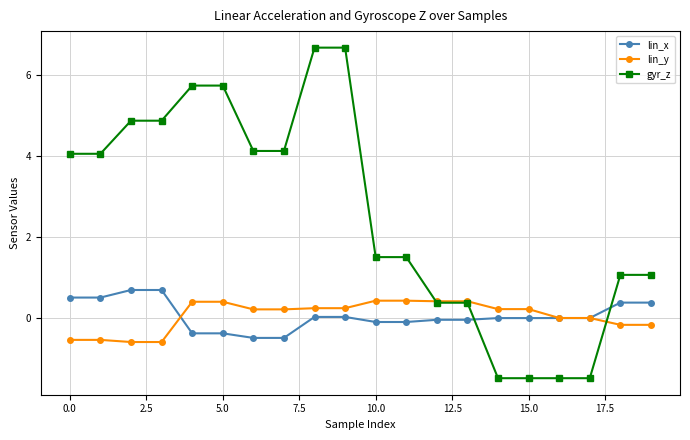

Rank the series by their maximum value, from highest to lowest.

gyr_z, lin_x, lin_y